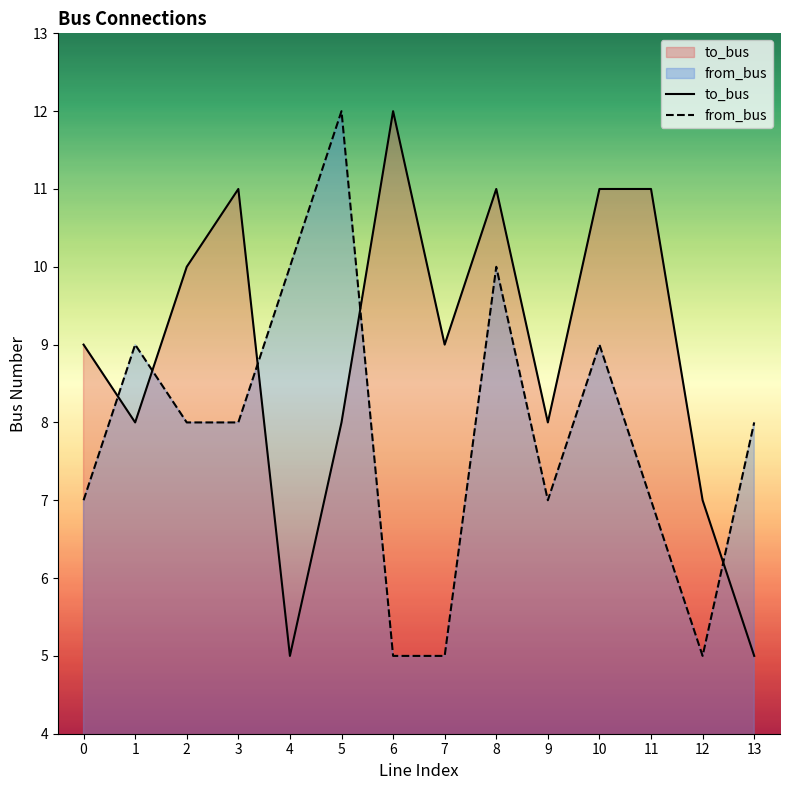

Count the to_bus values in the range 8 to 11.

10